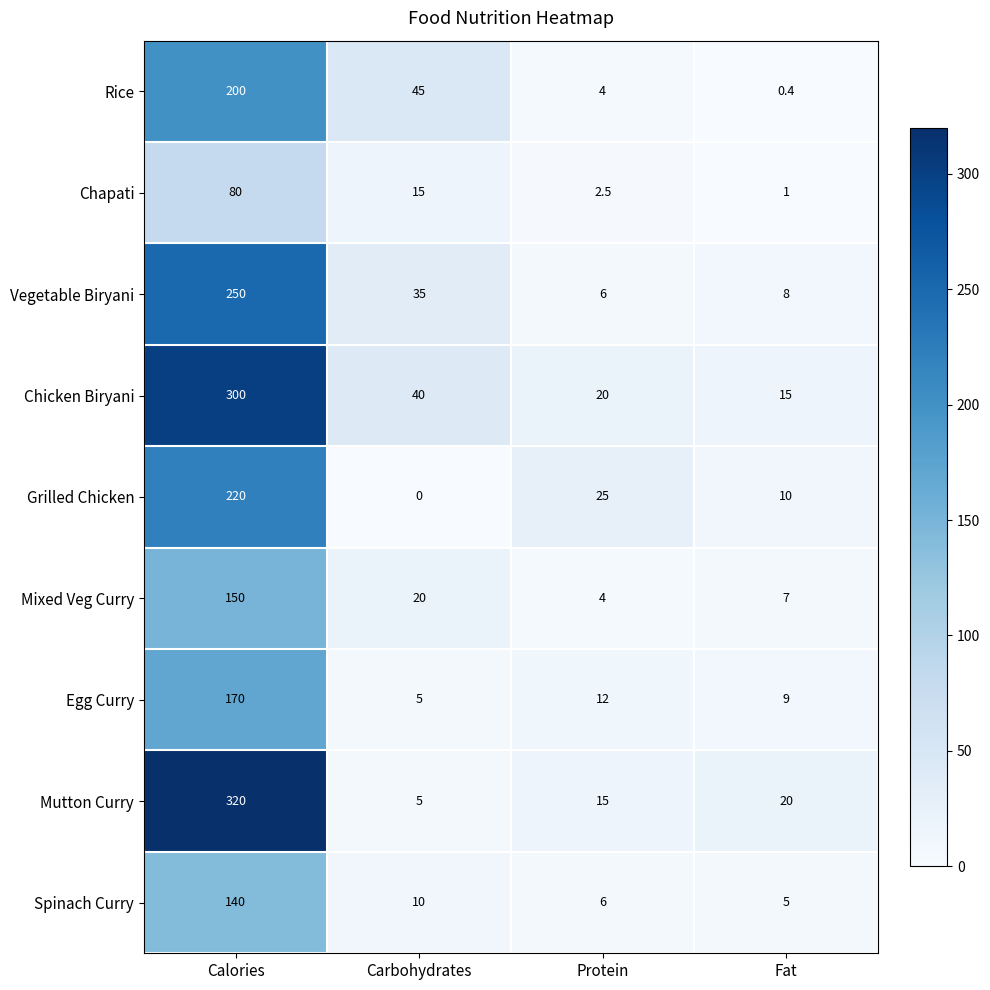

Where does the Chicken Biryani series first go above 40?

Calories